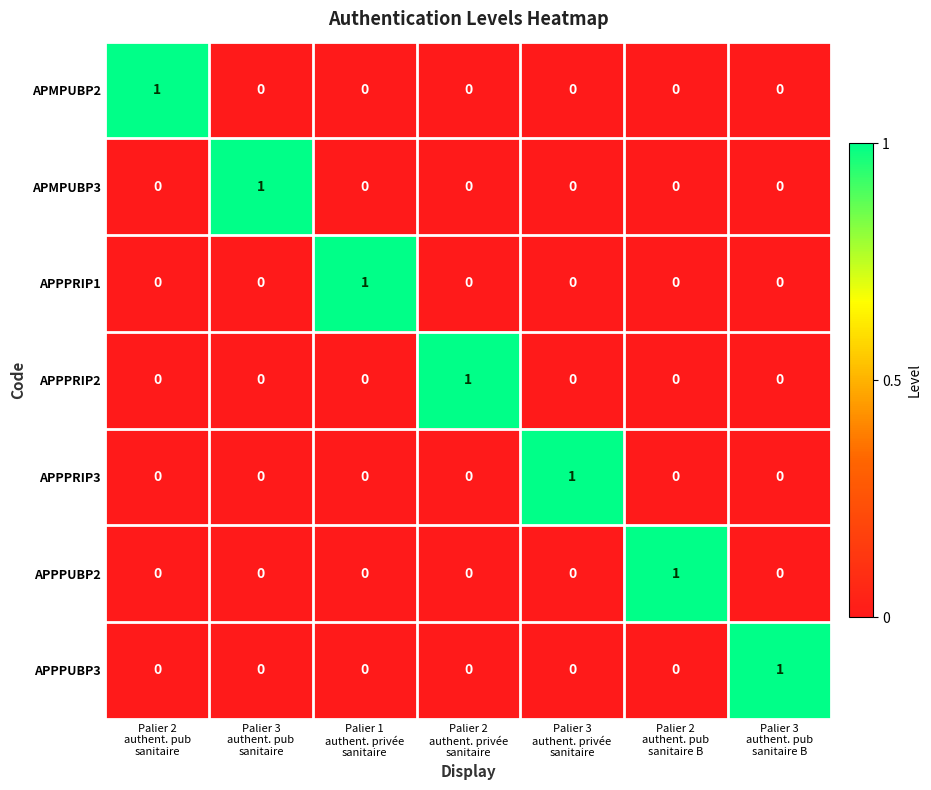

How many categories are shown in the chart?

7